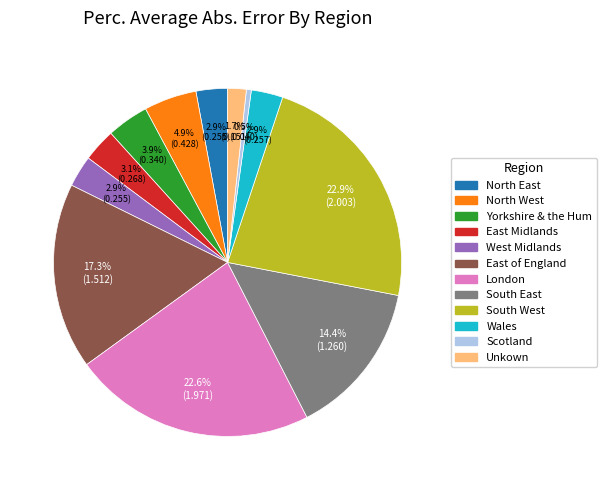

The London slice represents 32% of the pie. True or false?

False